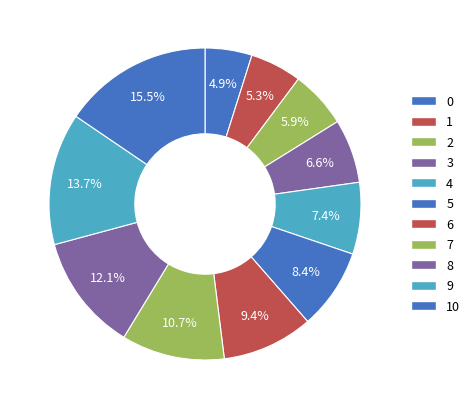

Is there any slice that represents more than half of the pie?

No